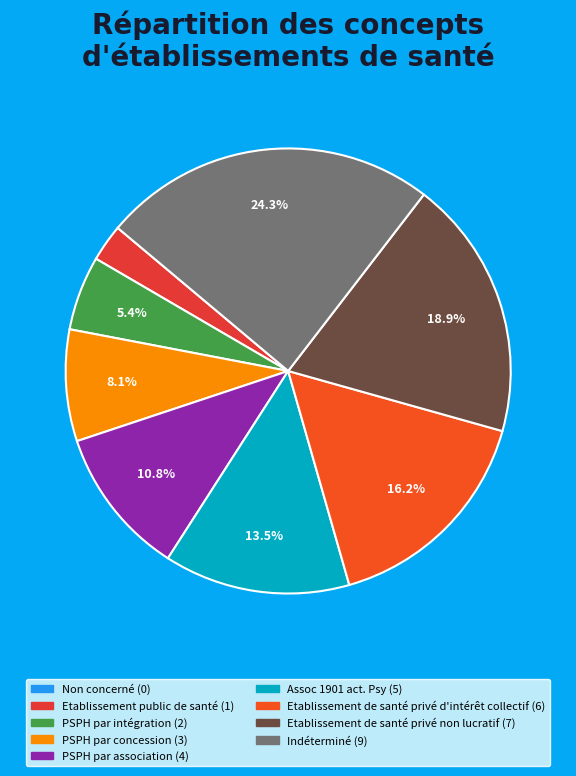

Is it true that Etablissement public de santé is 3% of the pie?

True